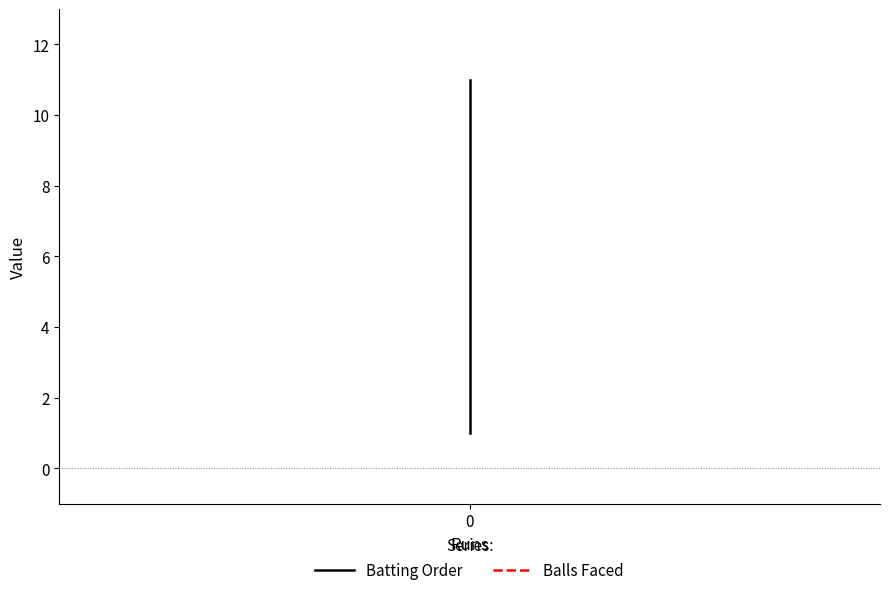

True or false: Balls Faced and Batting Order cross at least once.

False